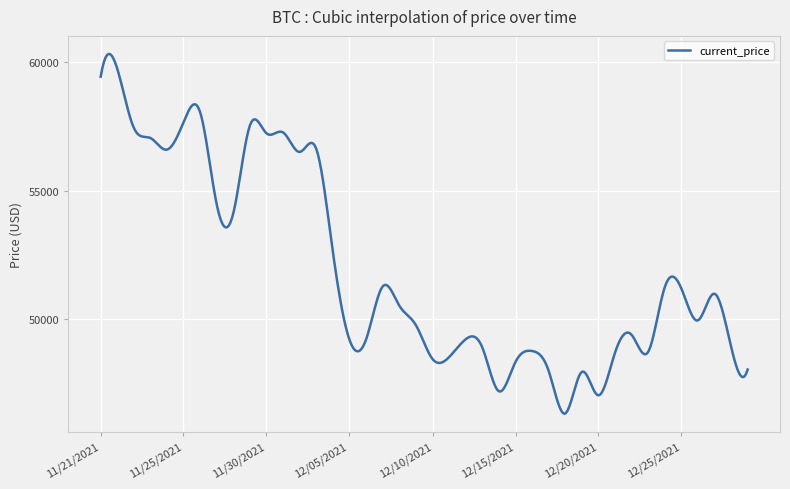

Count the number of data series in this chart.

1